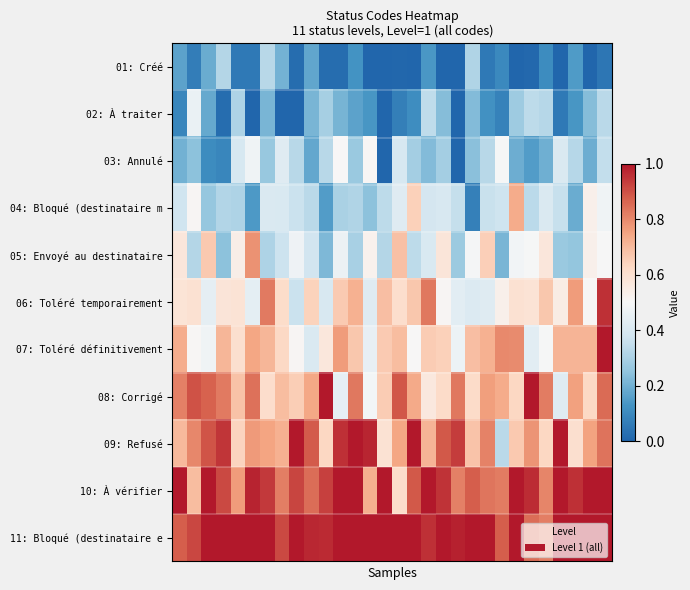

Which series has the largest total across all categories?

11: Bloqué (destinataire e